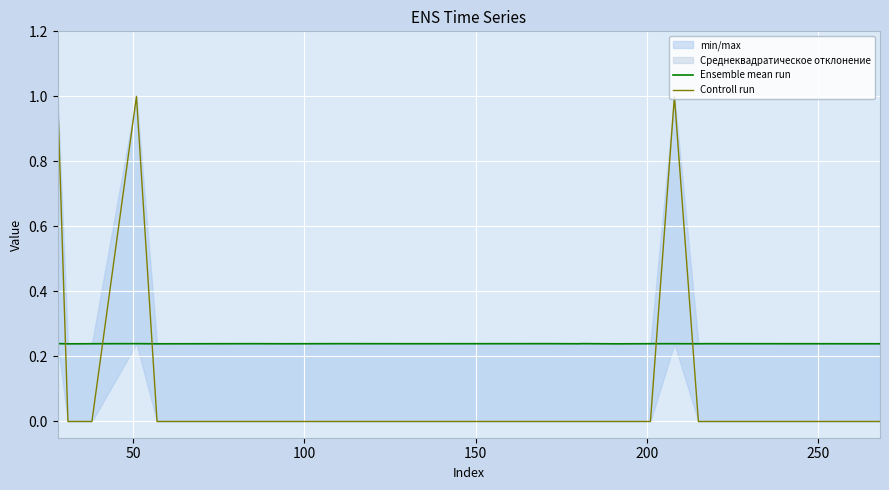

What is the sum of all Ensemble mean run values?

4.8